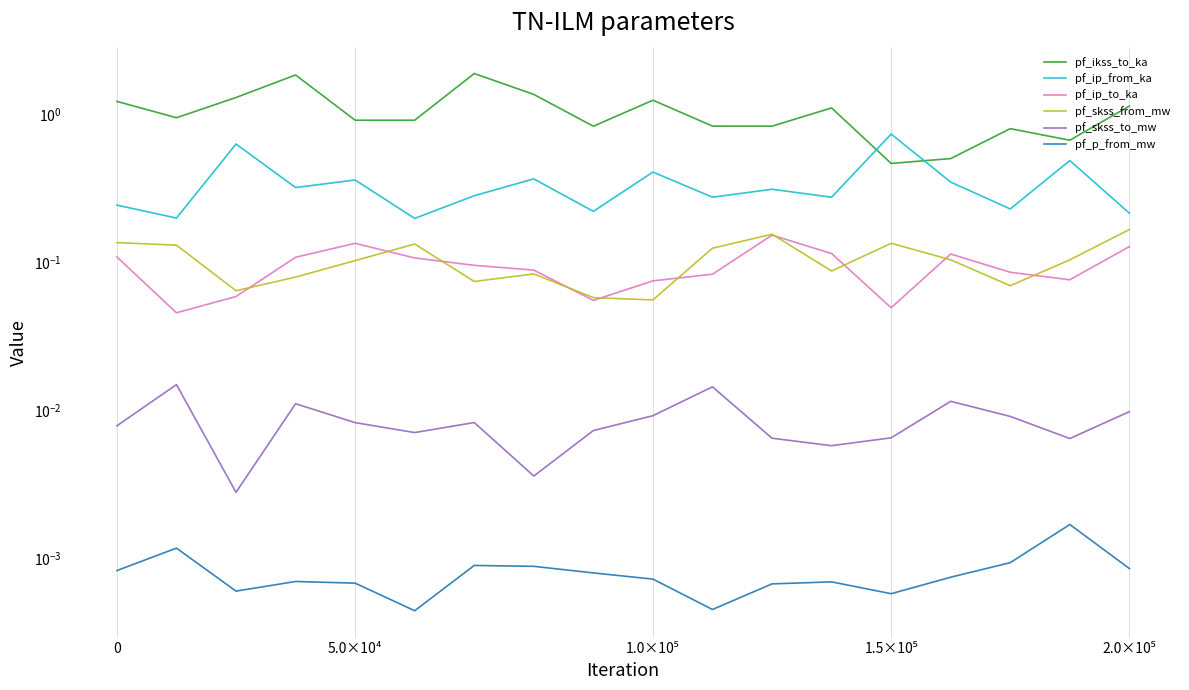

Is the value of pf_skss_to_mw at 7 greater than the value of pf_ip_to_ka at 14?

No